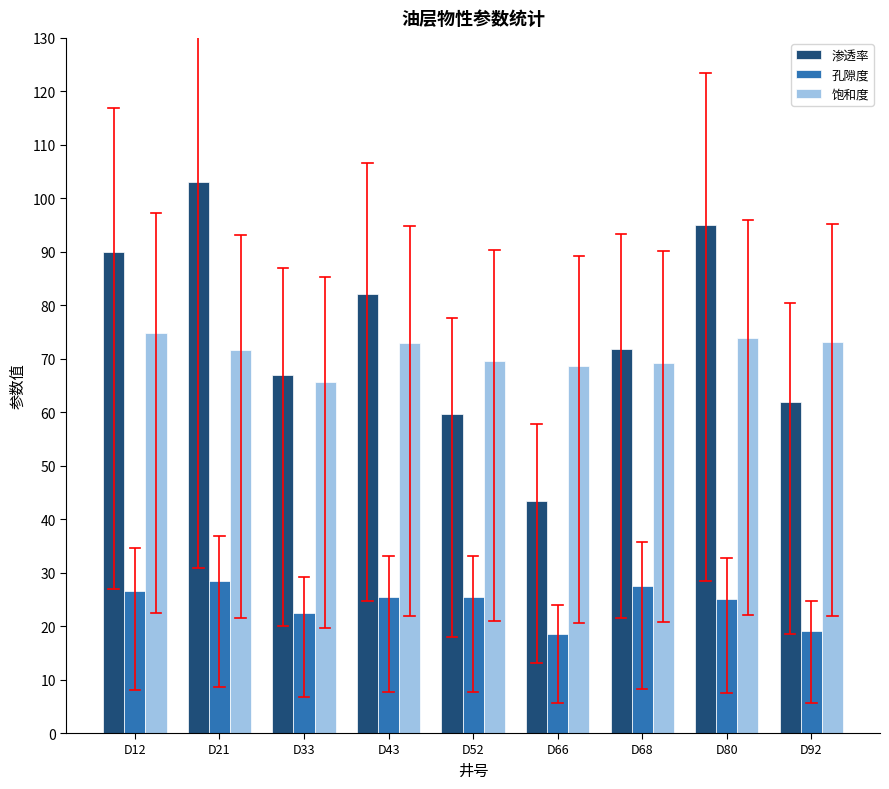

List the series in order of their peak value, highest first.

渗透率, 饱和度, 孔隙度